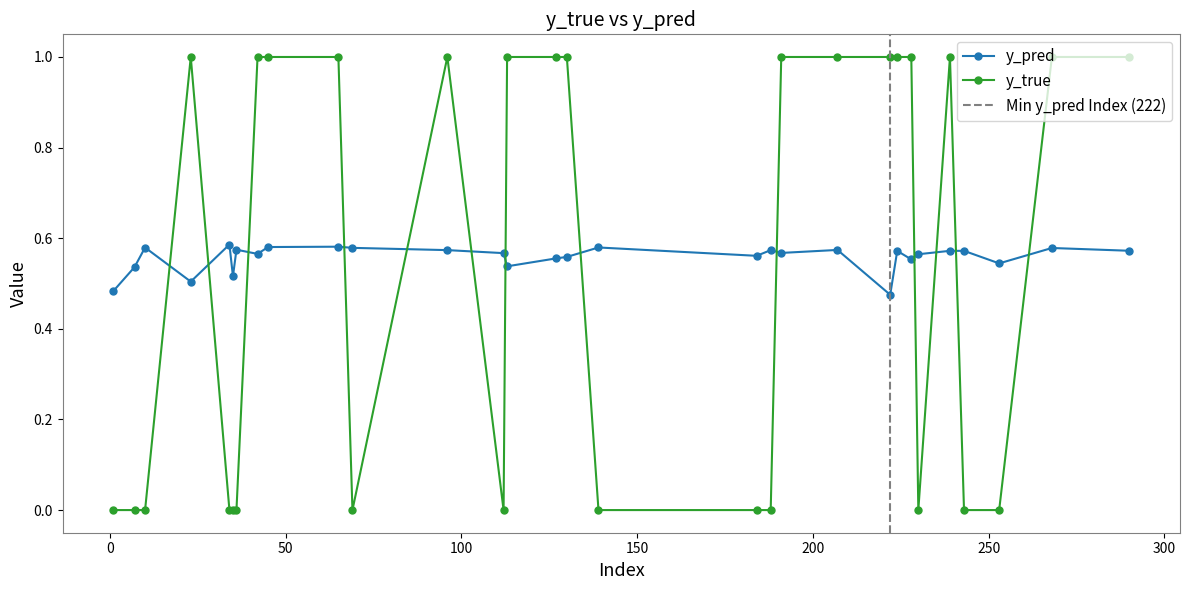

How many intersections are there between y_true and y_pred?

13